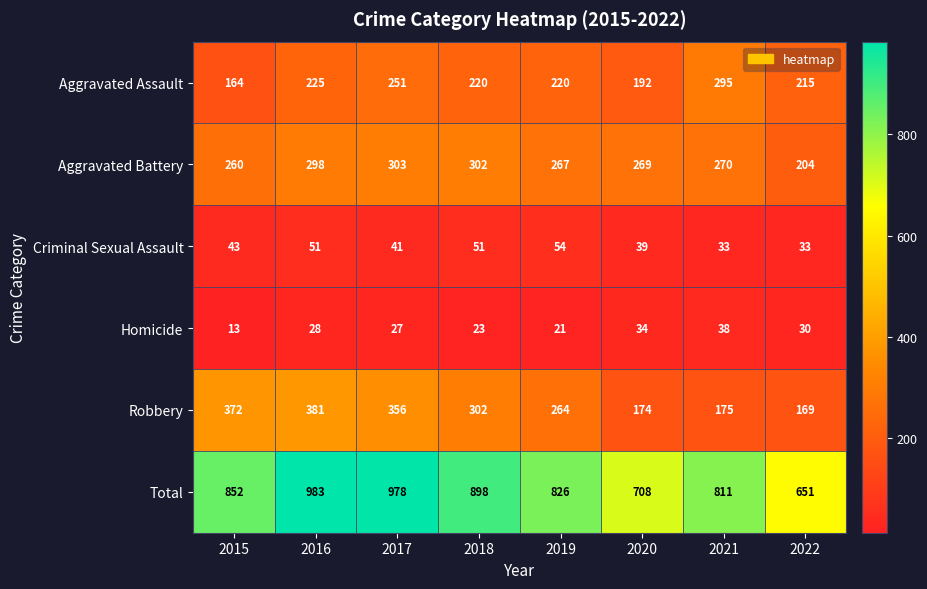

Which series has the largest range (max minus min)?

Total